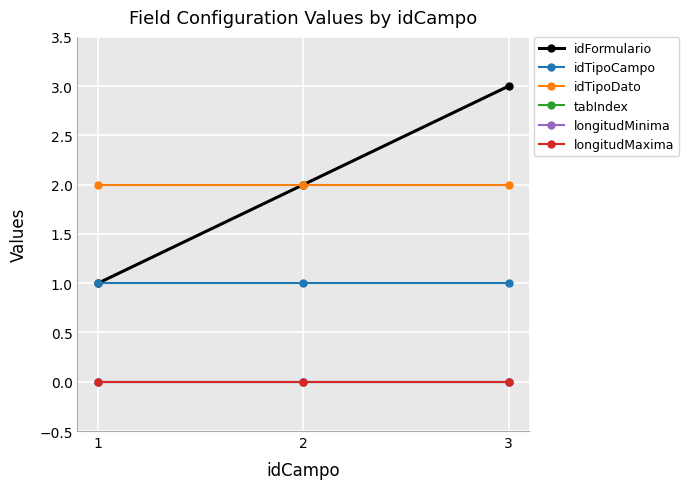

True or false: idFormulario has a value of 1 at 1.

True